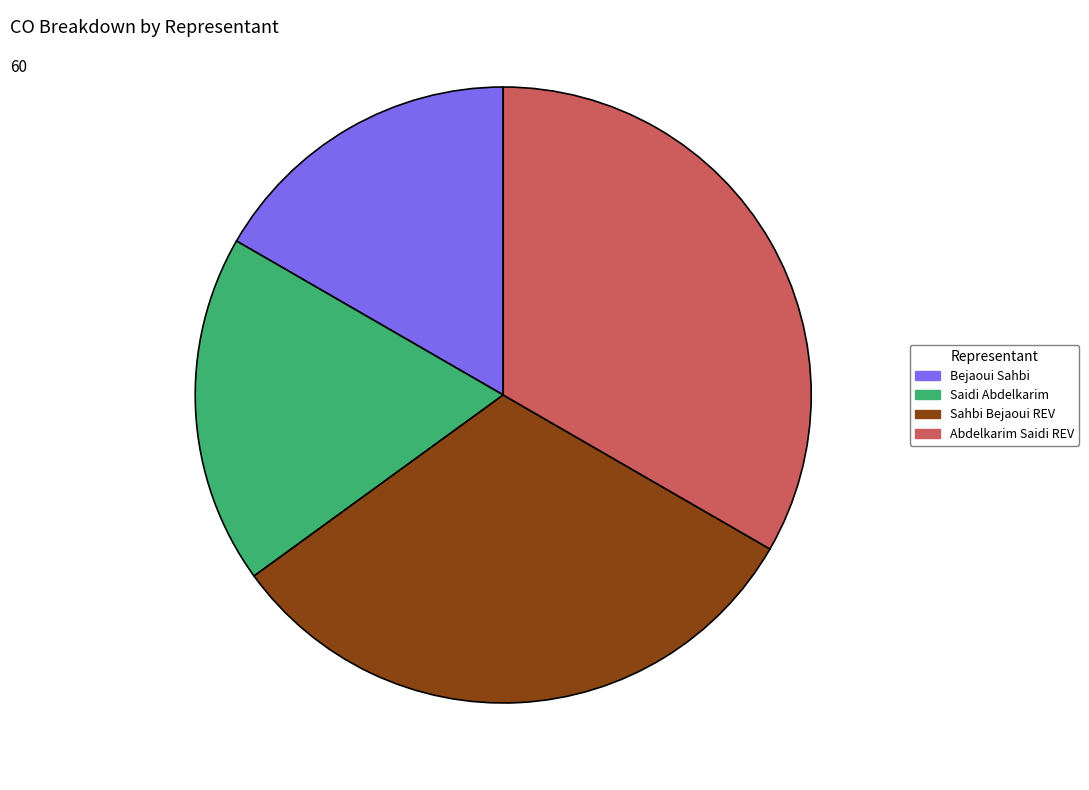

Is it true that Bejaoui Sahbi is 17% of the pie?

True